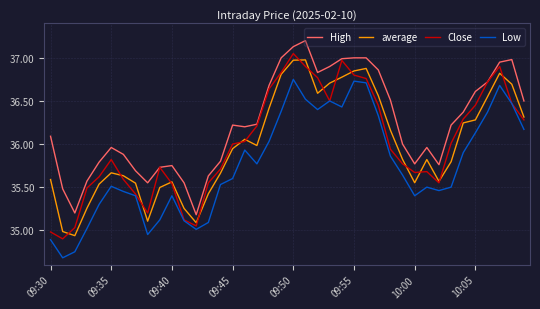

Which series has the largest total across all categories?

High